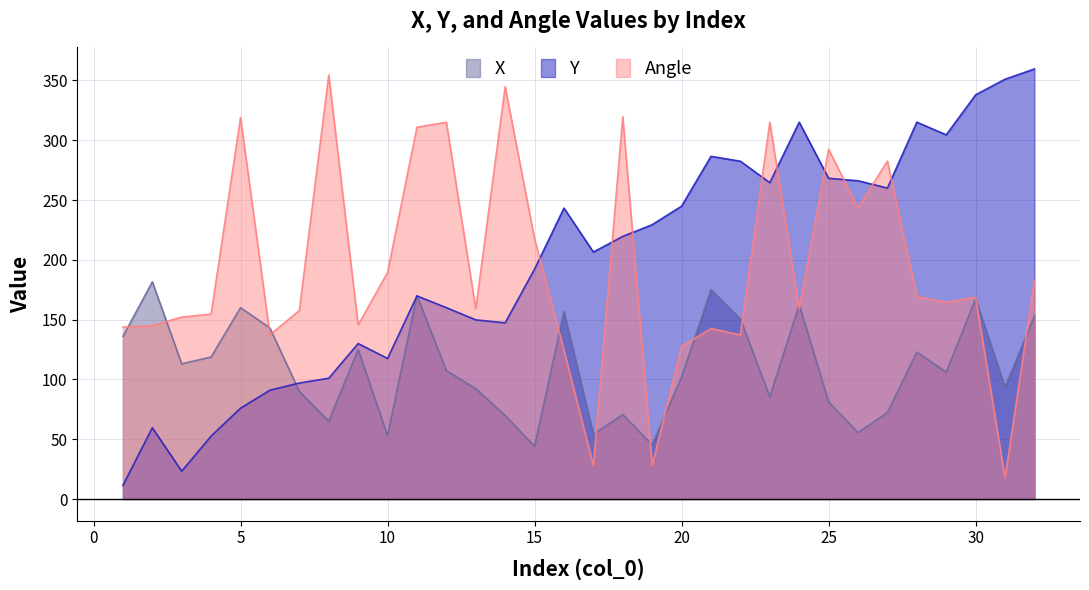

How many data points in Angle are above 164?

16